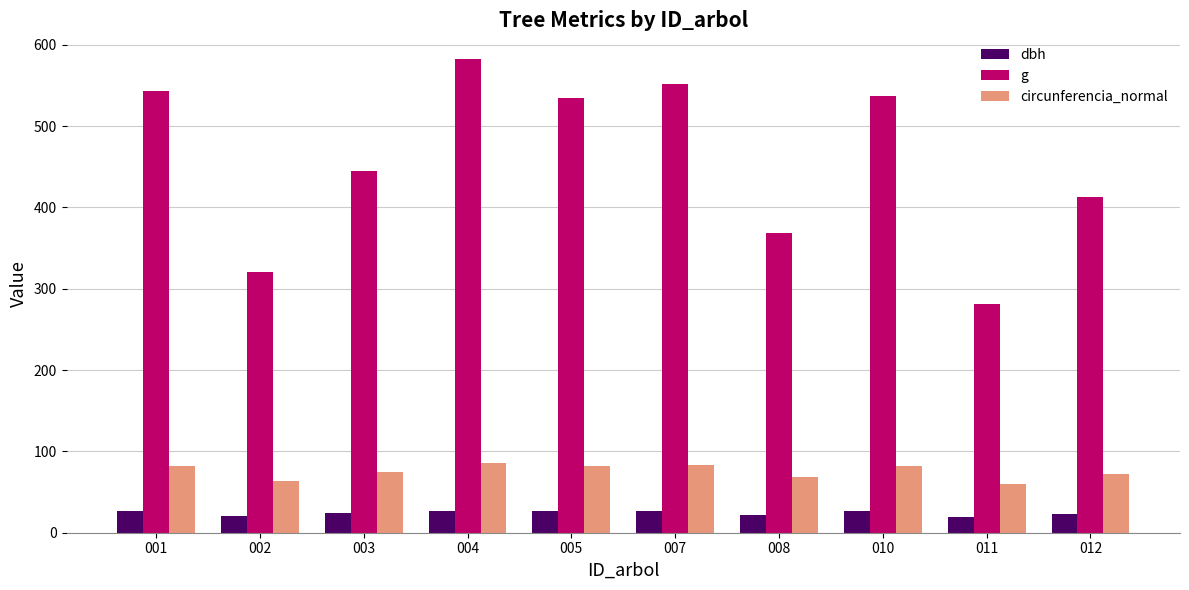

What value does the dbh series have at 011?

18.9